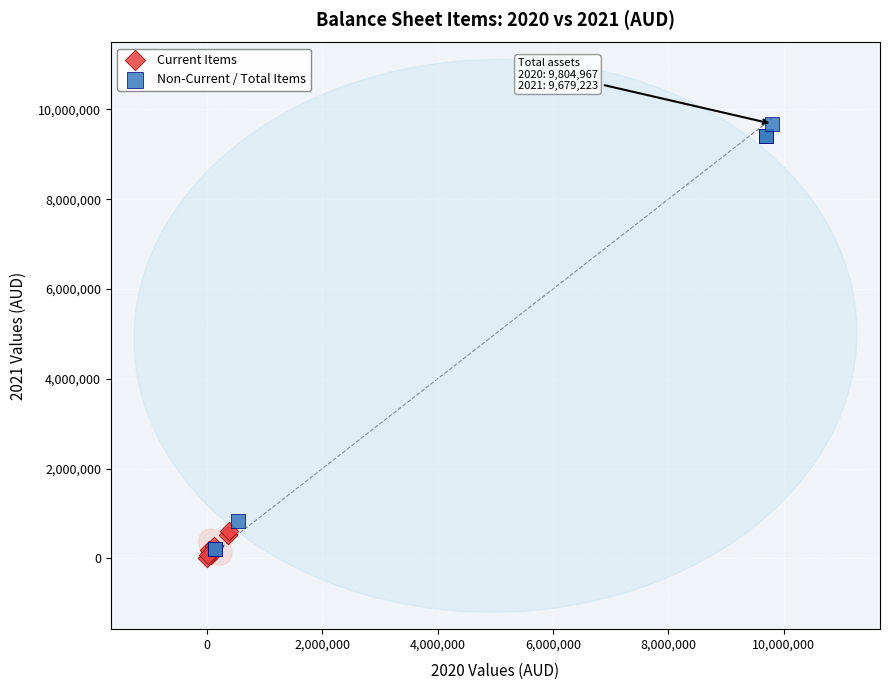

What are all the series names shown in the legend?

Current Items, Non-Current / Total Items